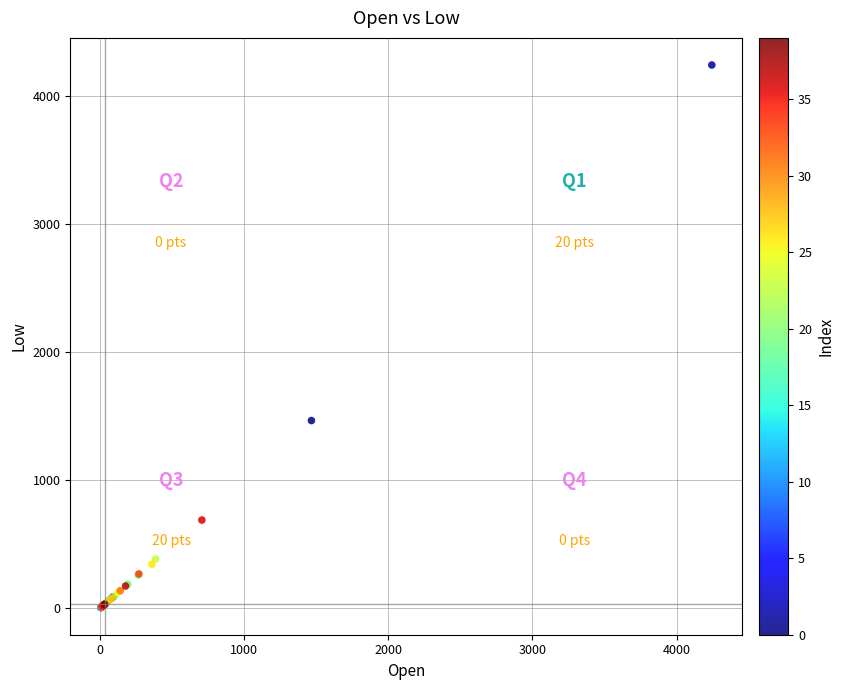

What Y value in the scatter plot is closest to 2125?

1467.1